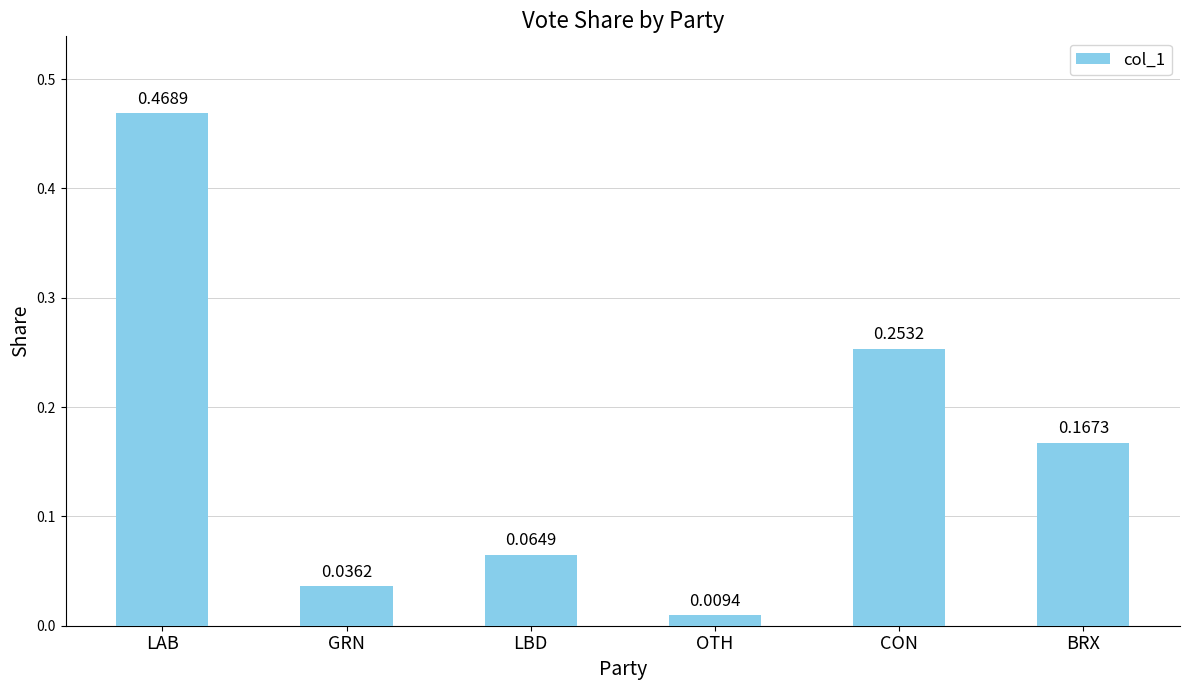

What is the label of the 4th bar from the right?

LBD